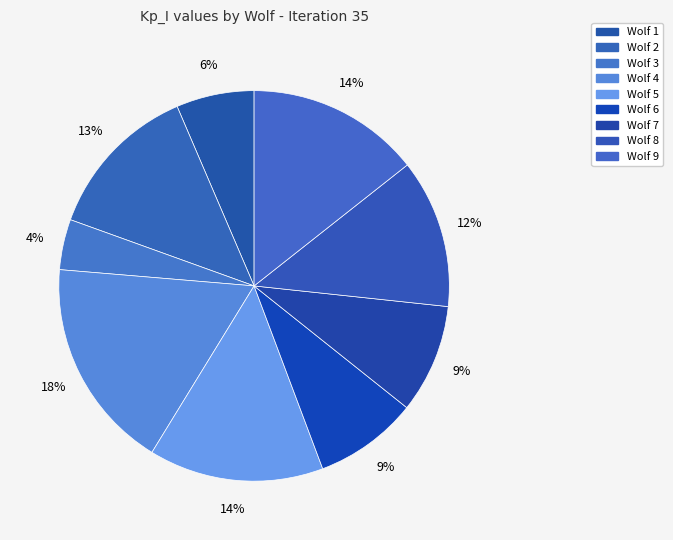

Is there any slice that represents more than half of the pie?

No